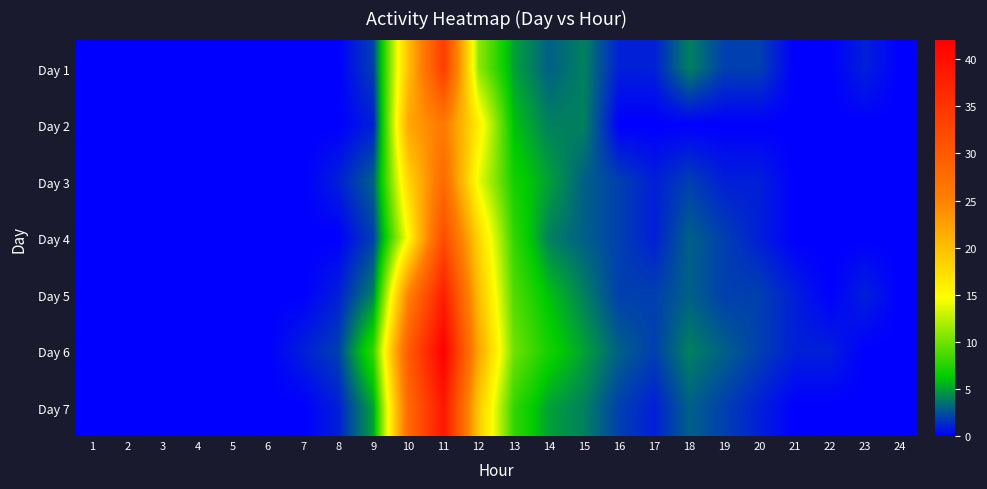

How many data points does each series have?

24